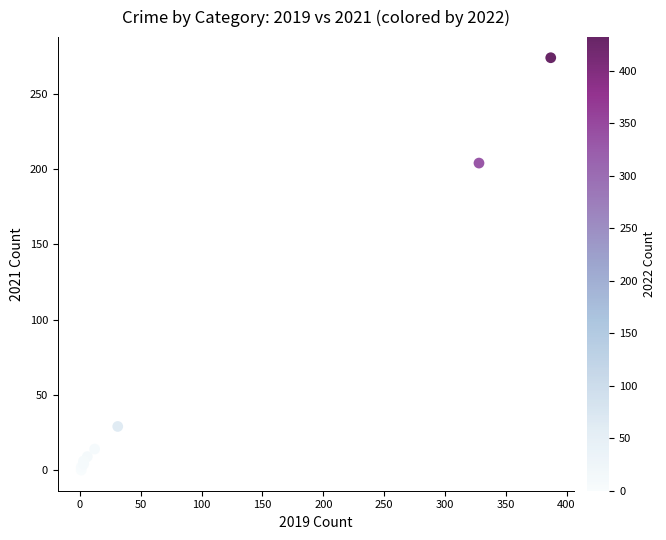

What Y value in the scatter plot is closest to 137?

204